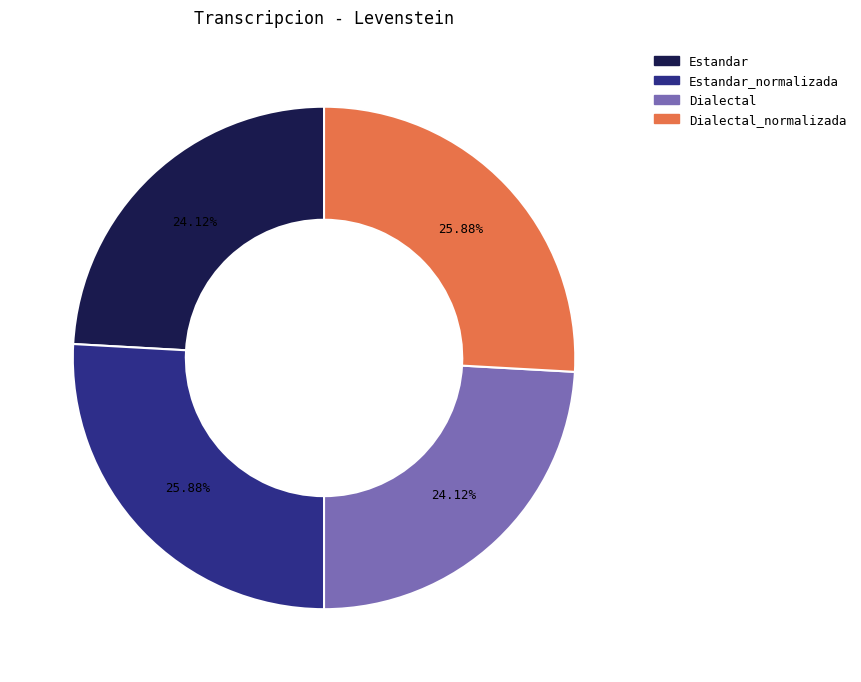

Is it true that Estandar_normalizada is 12% of the pie?

False